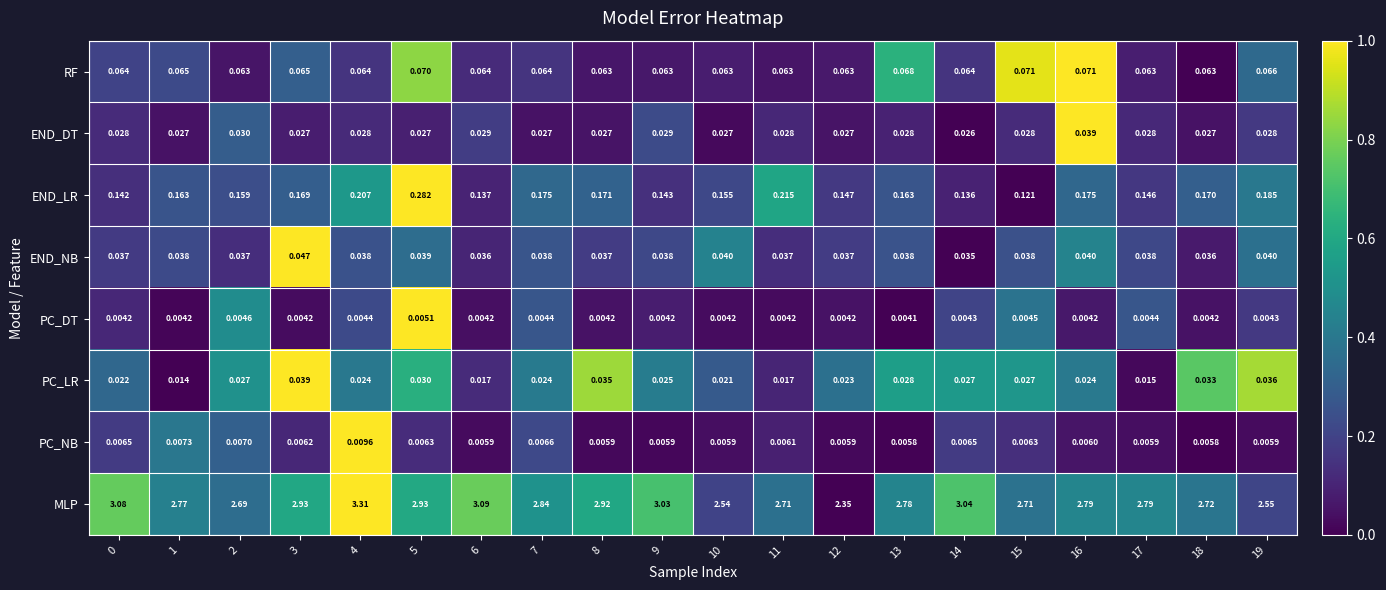

Which series has the largest range (max minus min)?

MLP